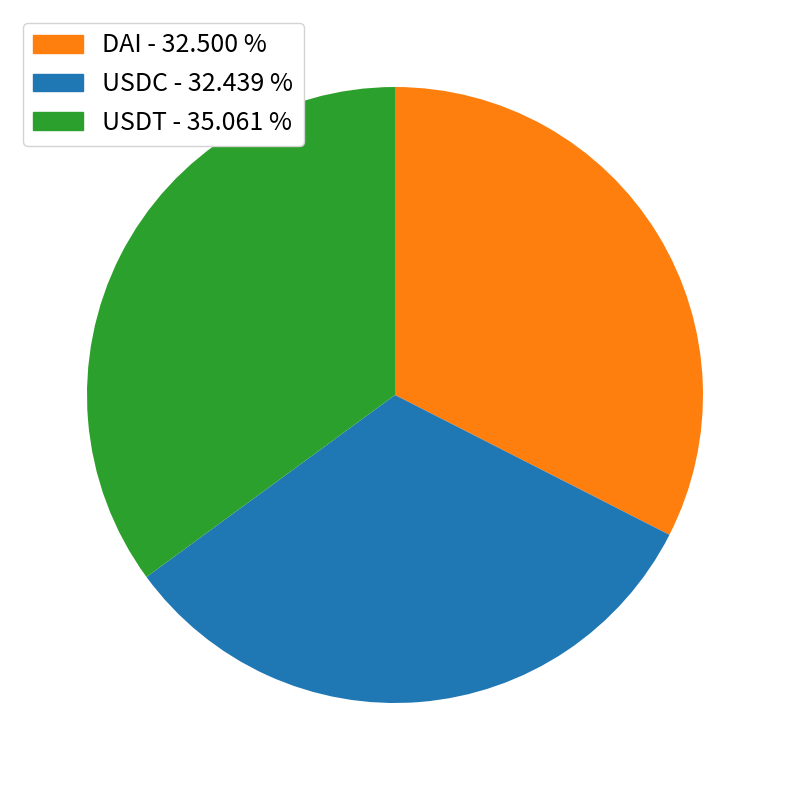

How many segments does this pie chart have?

3